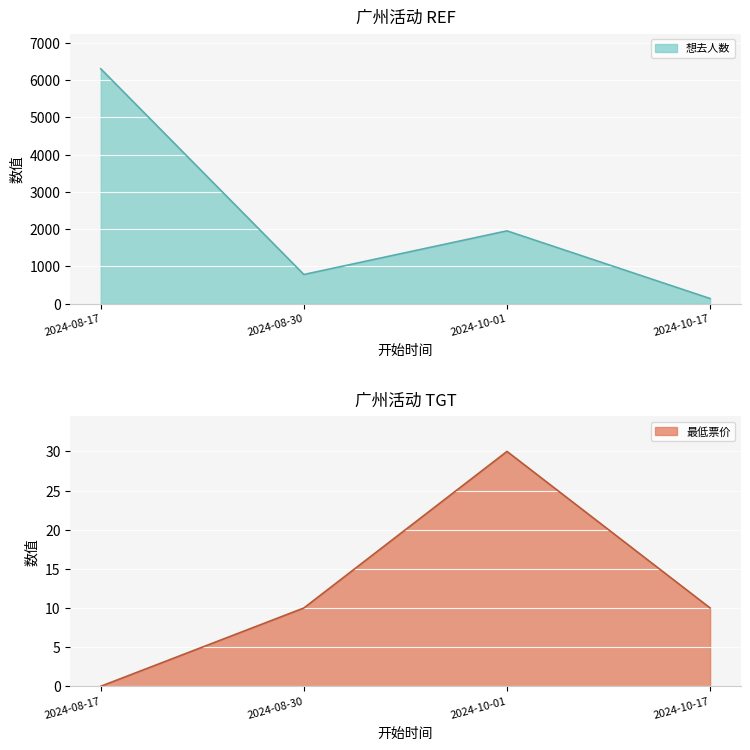

Rank the series by their maximum value, from highest to lowest.

想去人数, 最低票价